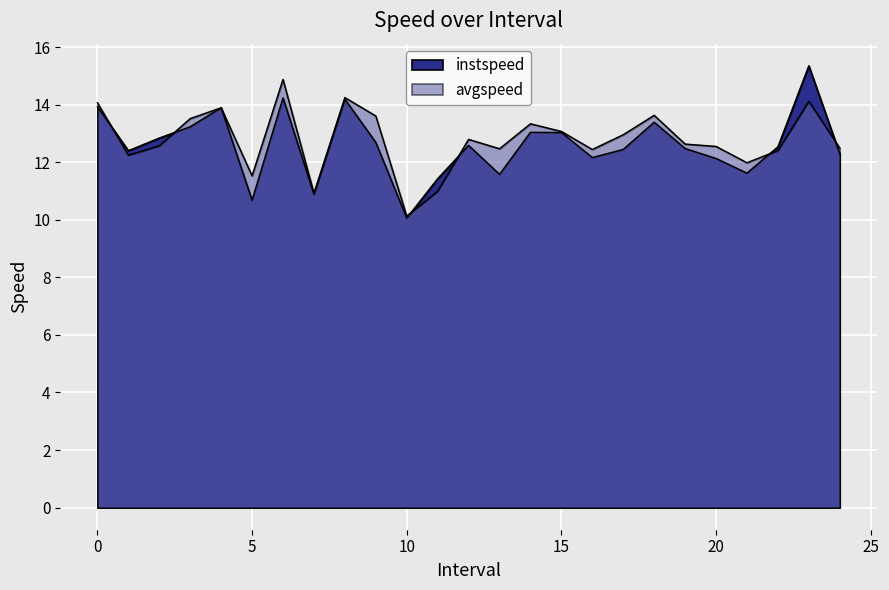

Where do avgspeed and instspeed first cross each other?

0.0 and 1.0